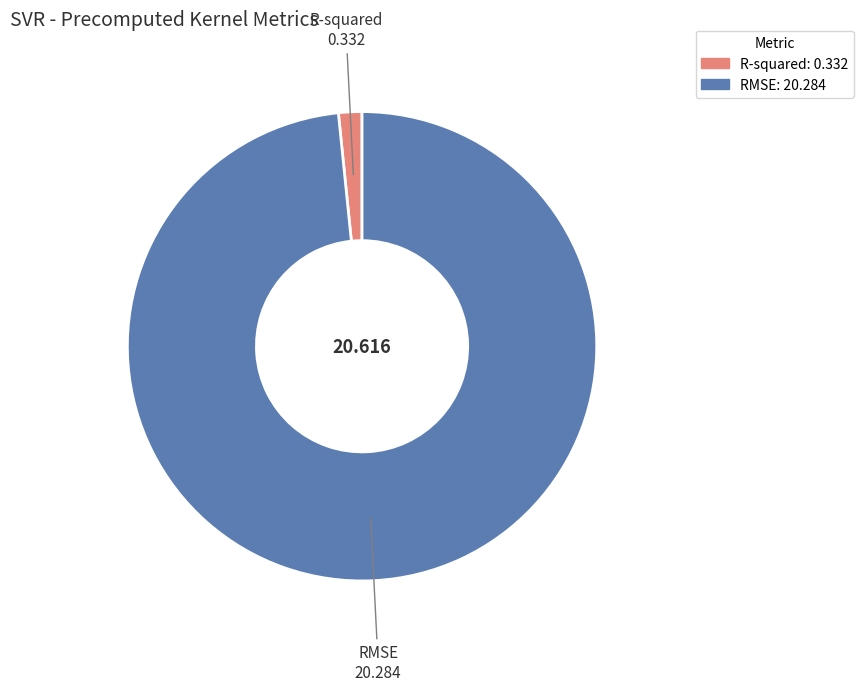

Which has a higher value, R-squared or RMSE?

RMSE